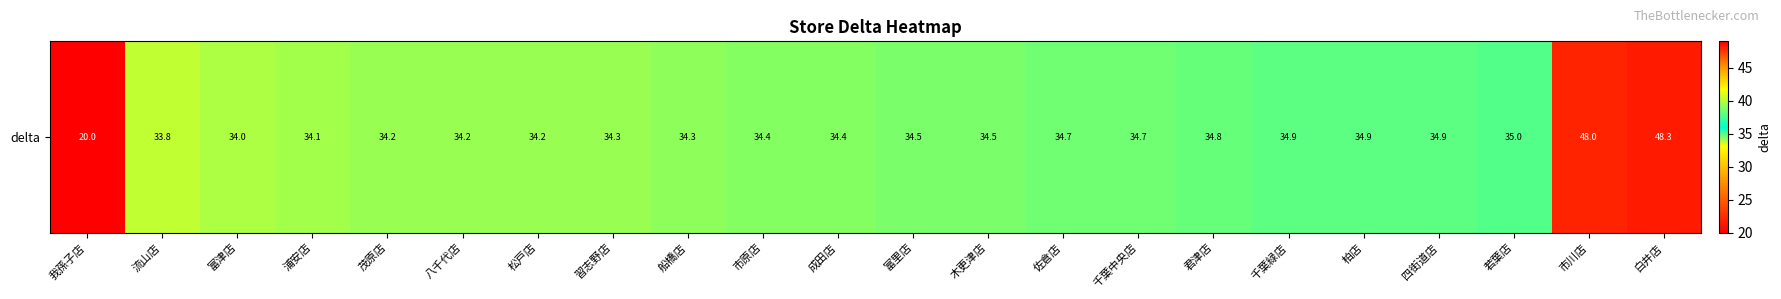

How many values are below 34?

3